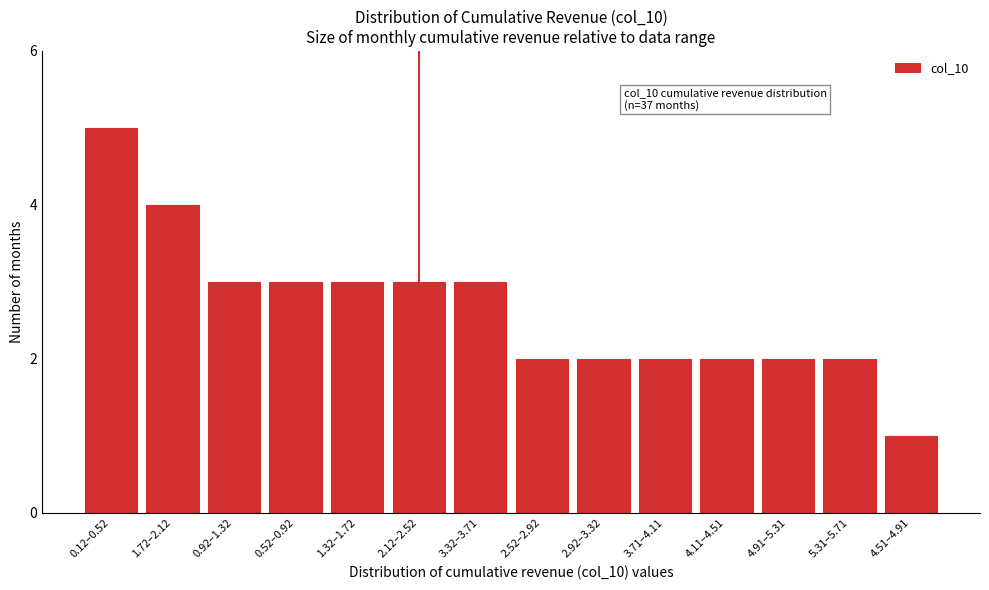

Reading left to right, extract all data points from this chart.

5	4	3	3	3	3	3	2	2	2	2	2	2	1